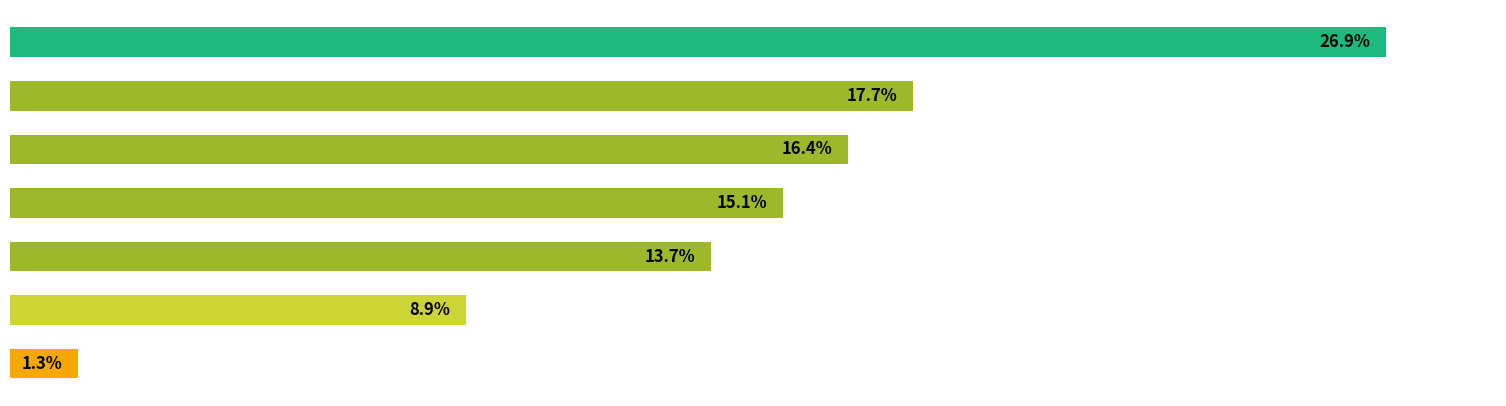

What is the maximum value shown in the chart?

26.9